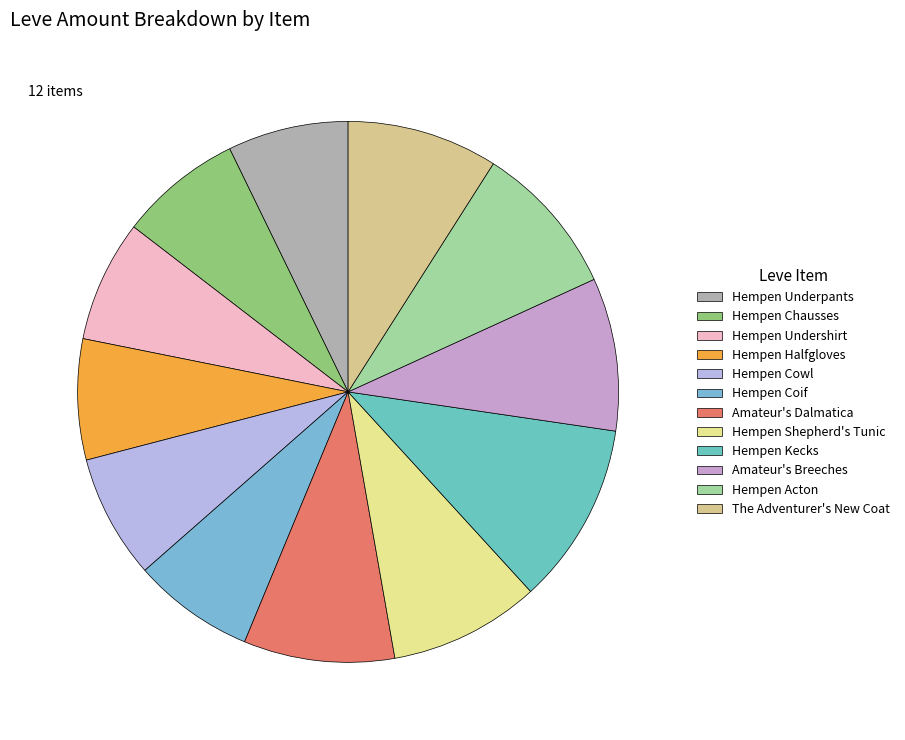

Between Hempen Acton and Hempen Shepherd's Tunic, which is larger?

Hempen Acton